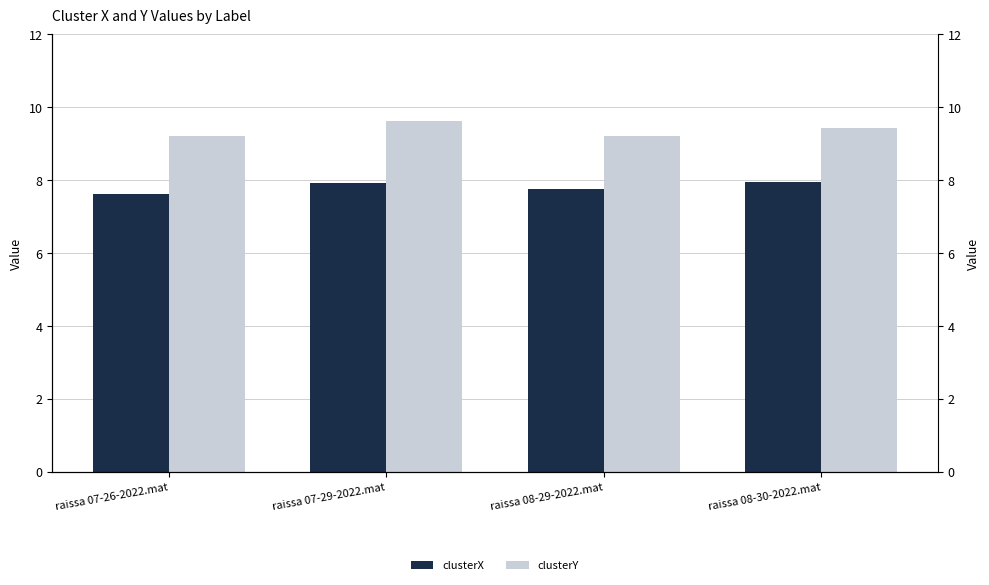

What is the total value across all series at raissa 08-29-2022.mat?

17.0